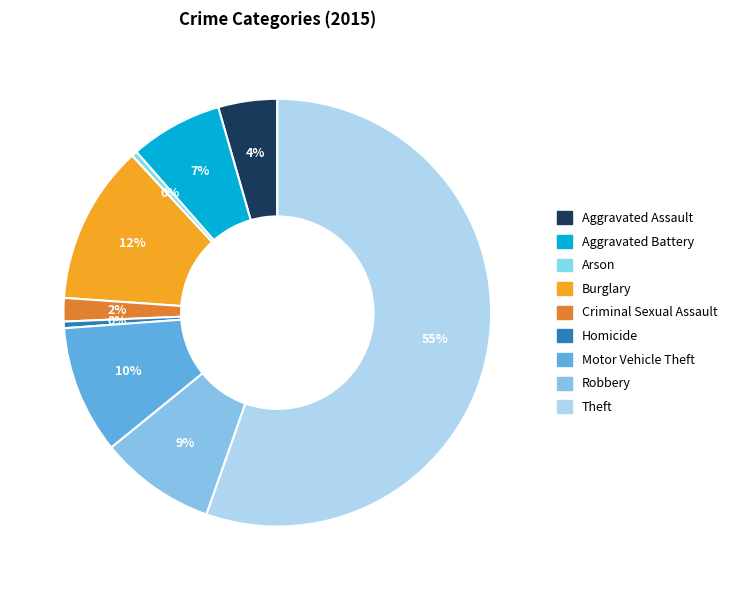

Does Motor Vehicle Theft account for over 50% of the chart?

No